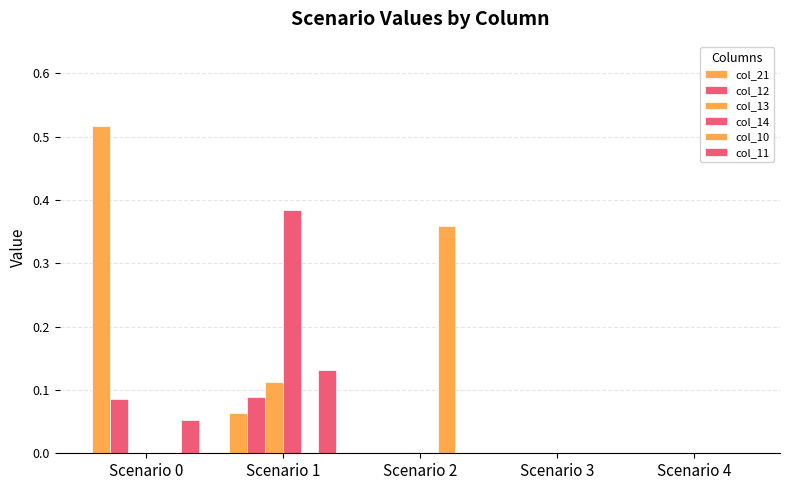

Which category has the lowest value across all series?

Scenario 2